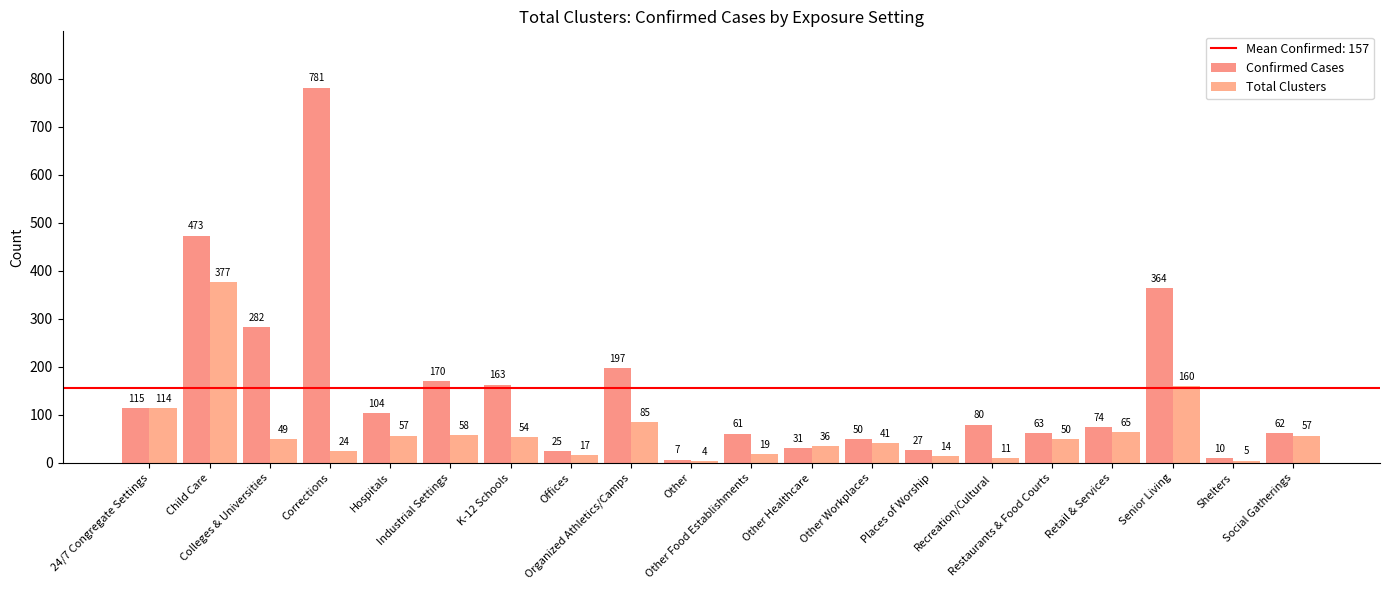

Reading left to right, list all the values displayed in this chart.

Confirmed Cases: 24/7 Congregate Settings=115	Child Care=473	Colleges & Universities=282	Corrections=781	Hospitals=104	Industrial Settings=170	K-12 Schools=163	Offices=25	Organized Athletics/Camps=197	Other=7	Other Food Establishments=61	Other Healthcare=31	Other Workplaces=50	Places of Worship=27	Recreation/Cultural=80	Restaurants & Food Courts=63	Retail & Services=74	Senior Living=364	Shelters=10	Social Gatherings=62
Total Clusters: 24/7 Congregate Settings=114	Child Care=377	Colleges & Universities=49	Corrections=24	Hospitals=57	Industrial Settings=58	K-12 Schools=54	Offices=17	Organized Athletics/Camps=85	Other=4	Other Food Establishments=19	Other Healthcare=36	Other Workplaces=41	Places of Worship=14	Recreation/Cultural=11	Restaurants & Food Courts=50	Retail & Services=65	Senior Living=160	Shelters=5	Social Gatherings=57